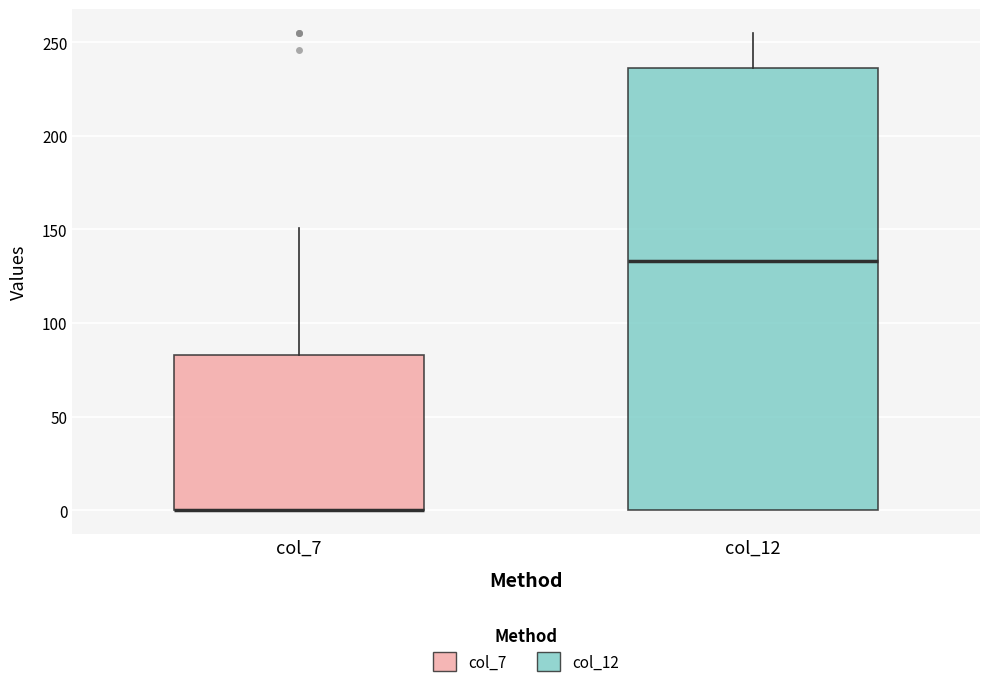

Reading left to right, transcribe this box plot: for each box, give where its median line is, the range the box spans, and where its two whiskers end, as read against the y-axis. The values are not printed on the chart, so give them approximately, as read against the axis.

col_7: median 0 (drawn on the box's lower edge), box 0 to 85, whiskers 0 to 150
col_12: median 135, box 0 to 235, whiskers 0 to 255